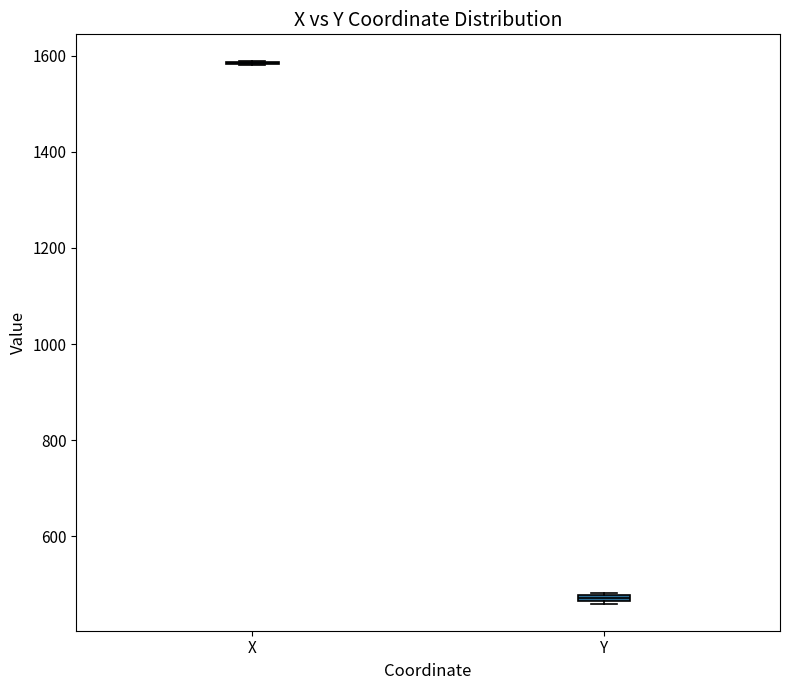

Where is the upper edge of the box for Y on the y-axis? The values are not printed on the chart, so give them approximately, as read against the axis.

480